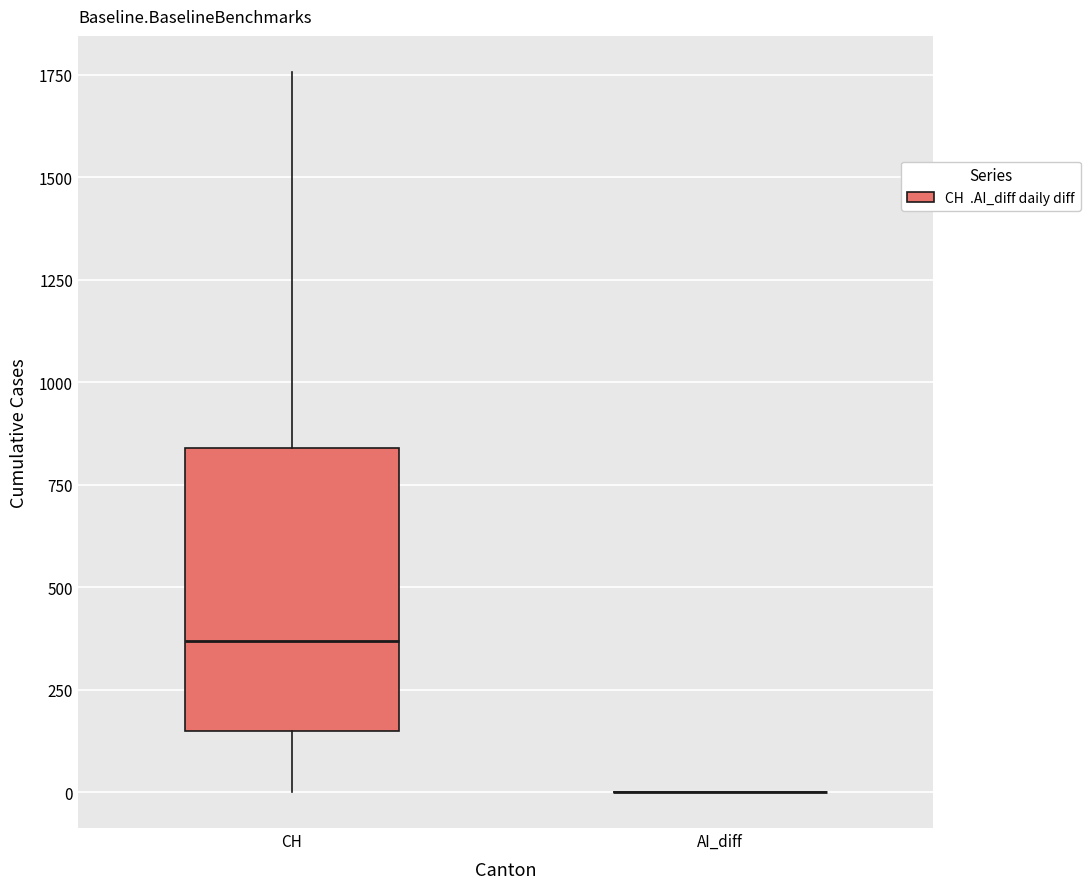

Reading left to right, transcribe this box plot: for each box, give where its median line is, the range the box spans, and where its two whiskers end, as read against the y-axis. The values are not printed on the chart, so give them approximately, as read against the axis.

CH: median 350, box 150 to 850, whiskers 0 to 1750
AI_diff: box collapsed to a line at 0, whiskers 0 to 0